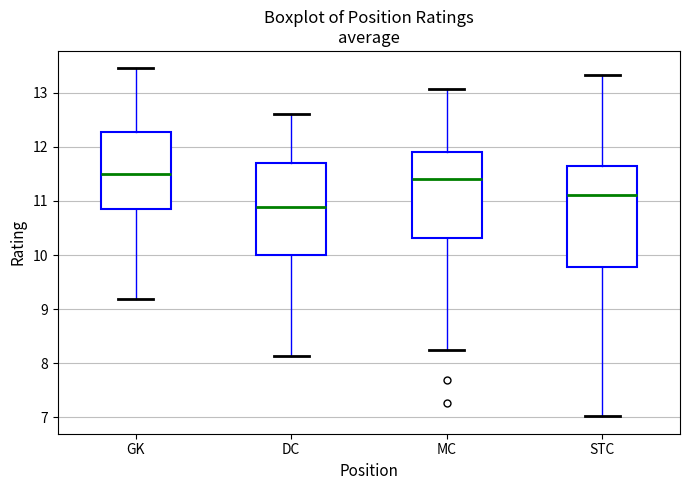

Which box is the tallest, from its lower edge to its upper edge?

STC